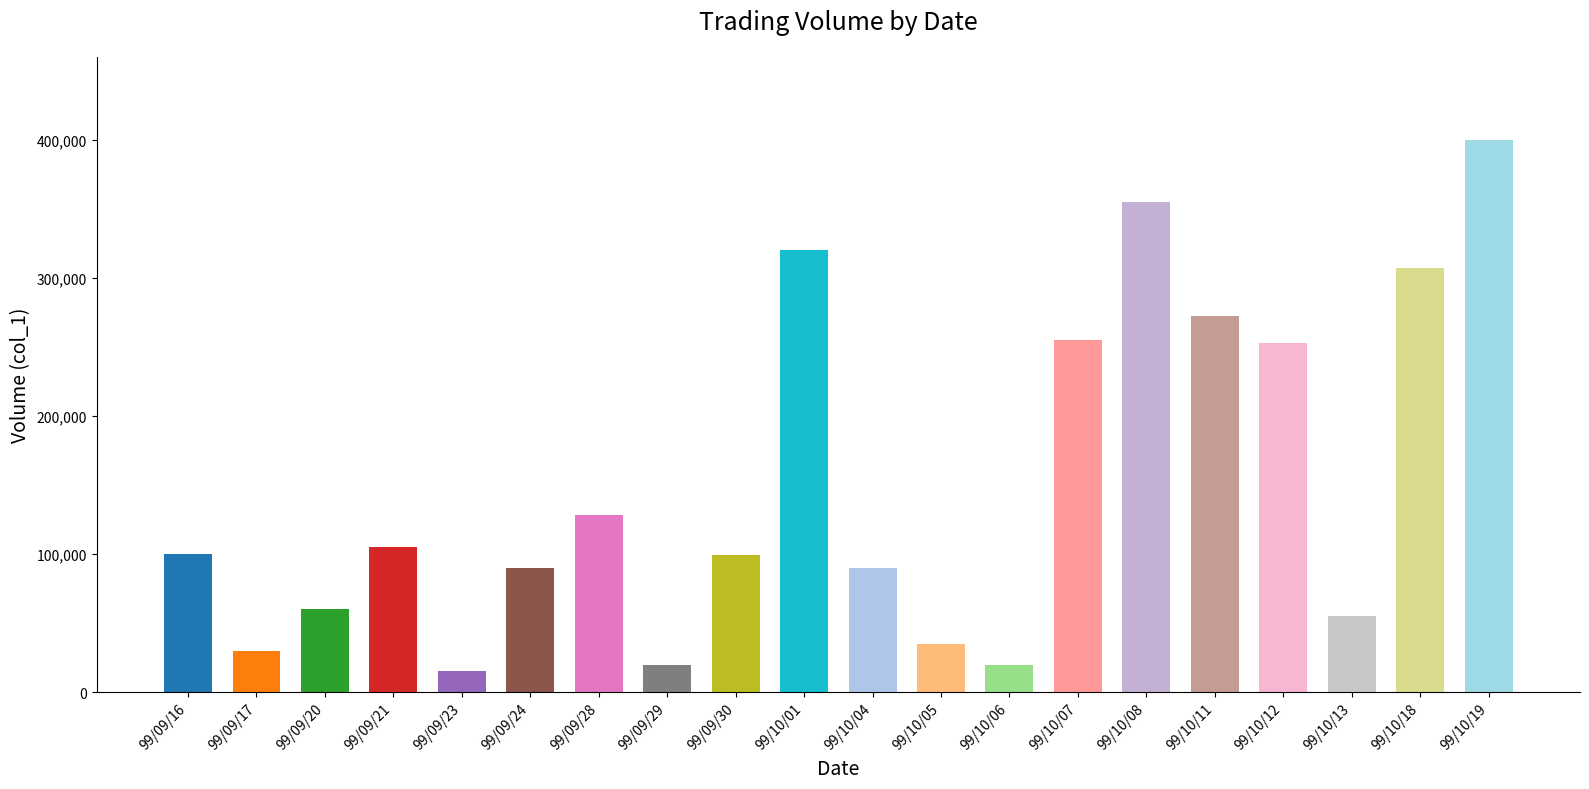

The value at 99/10/04 is 90000. True or false?

True